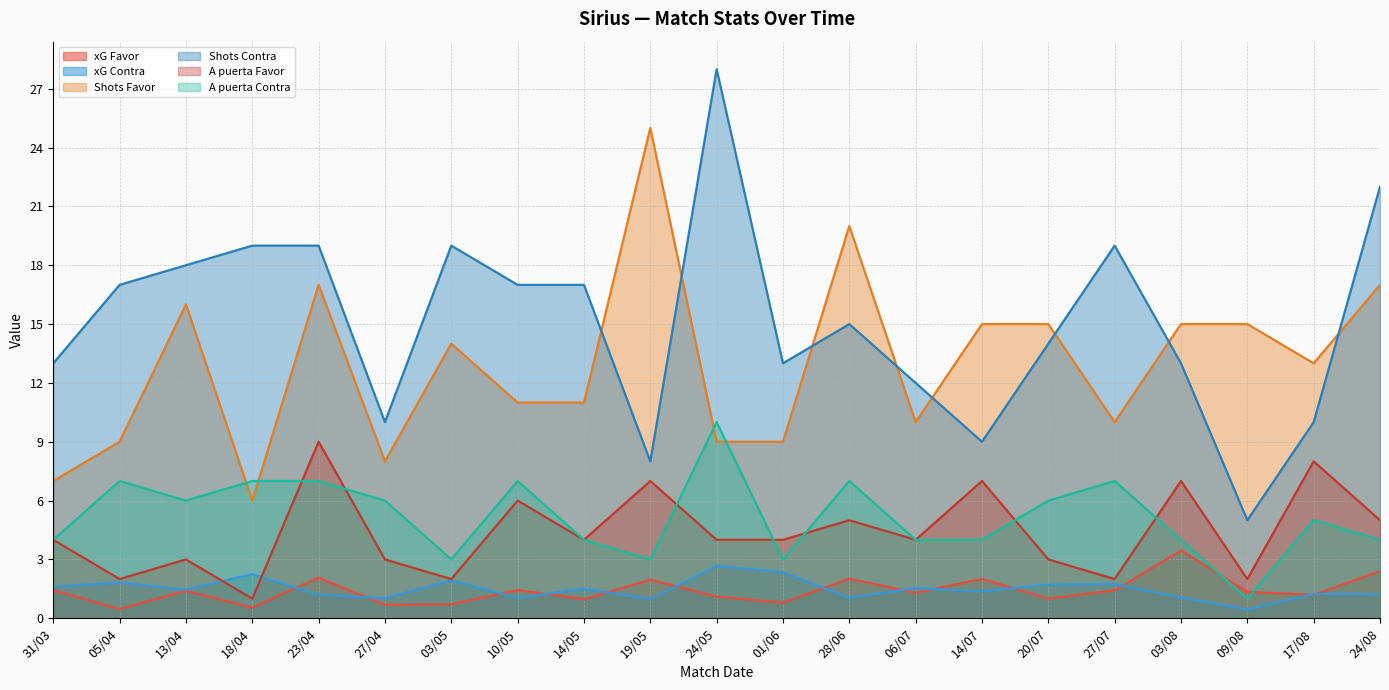

What is the sum of the Shots Contra values at 24/05 and 24/08?

50.0